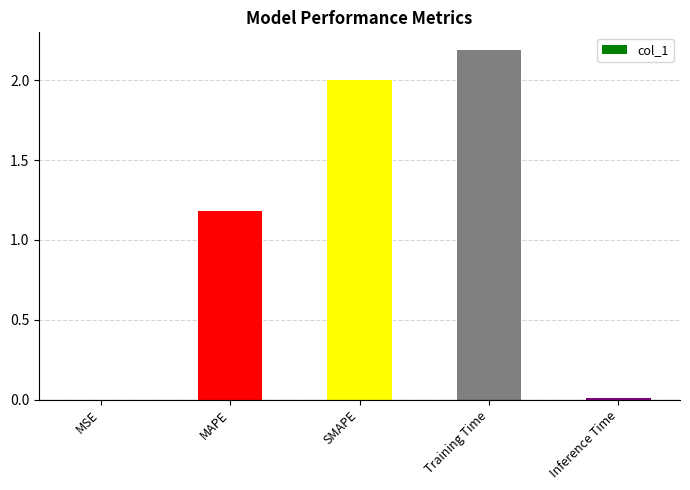

The value at SMAPE is 2.0. True or false?

True